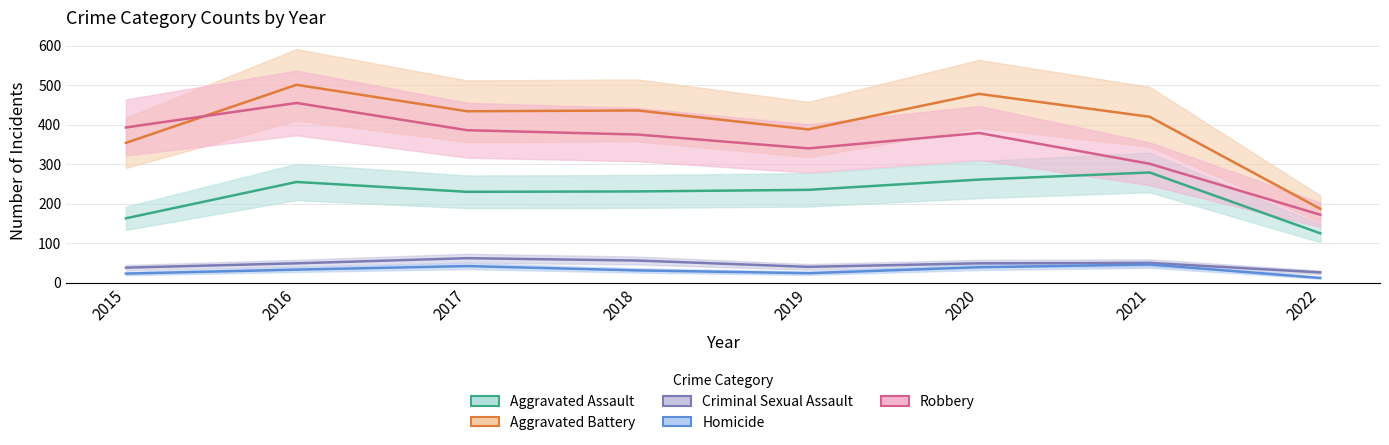

What is the value of the Aggravated Assault point at the 8th from the left?

125